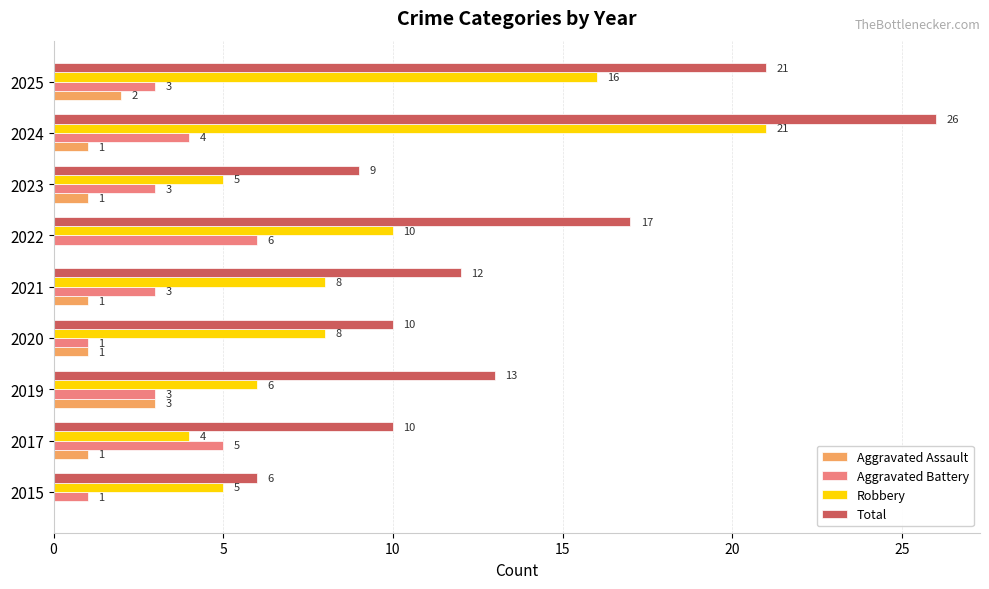

Between 2019 and 2025, which series saw the biggest shift?

Robbery